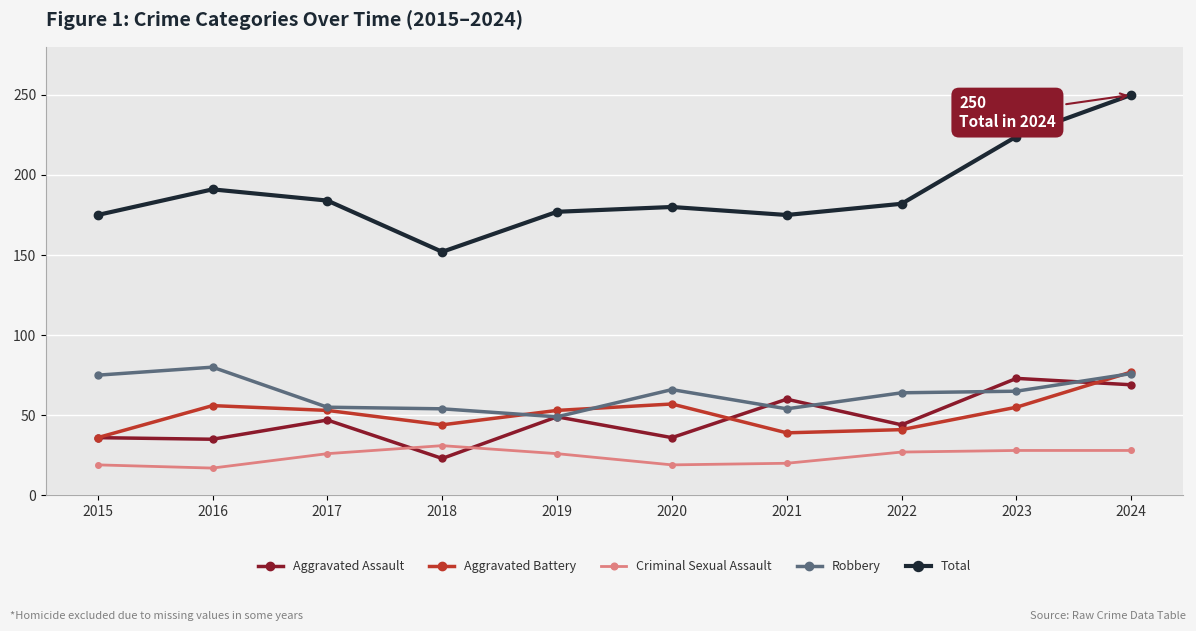

What is the minimum value shown in the chart?

17